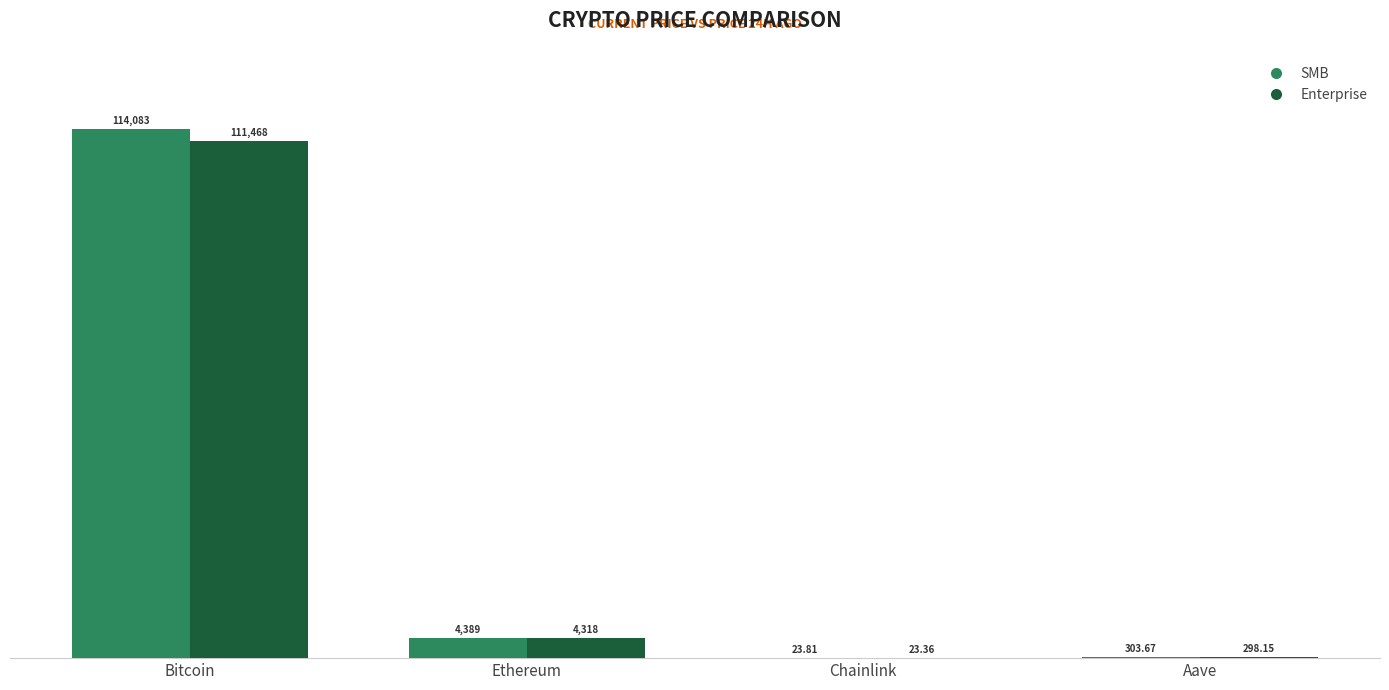

How many data points does each series have?

4